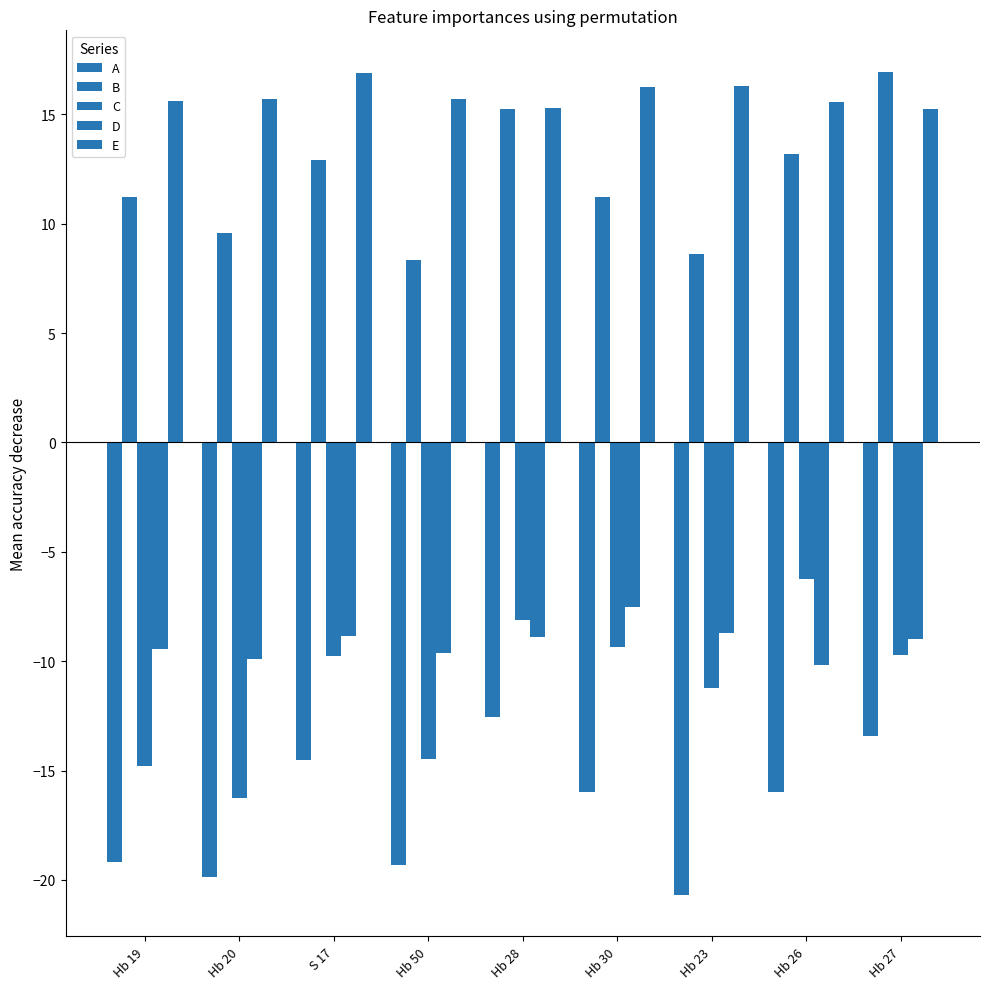

Reading left to right, transcribe all the data shown in this chart.

A: -19.2	-19.9	-14.5	-19.3	-12.5	-16.0	-20.7	-16.0	-13.4
B: 11.2	9.6	12.9	8.3	15.2	11.2	8.6	13.2	17.0
C: -14.8	-16.3	-9.8	-14.5	-8.1	-9.3	-11.2	-6.2	-9.7
D: -9.5	-9.9	-8.9	-9.6	-8.9	-7.5	-8.7	-10.2	-9.0
E: 15.6	15.7	16.9	15.7	15.3	16.3	16.3	15.6	15.2